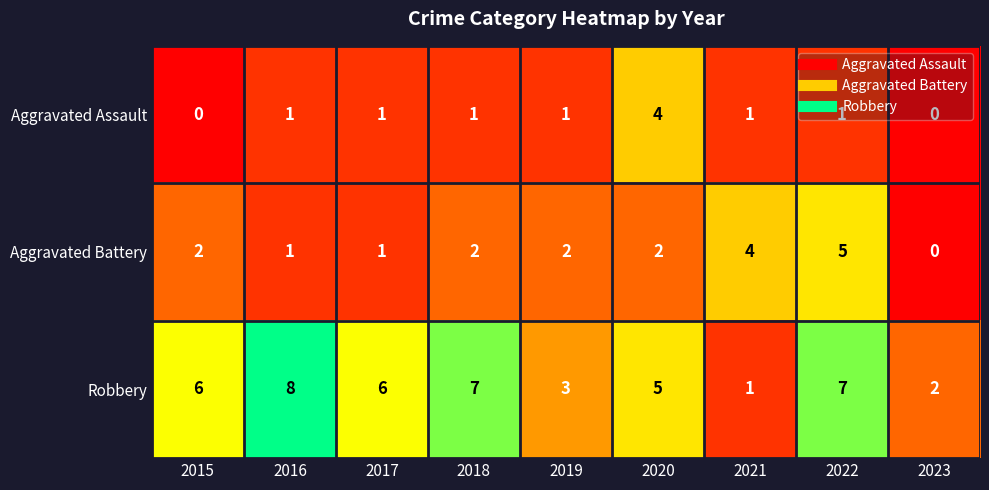

At which category is the sum across all series the highest?

2022